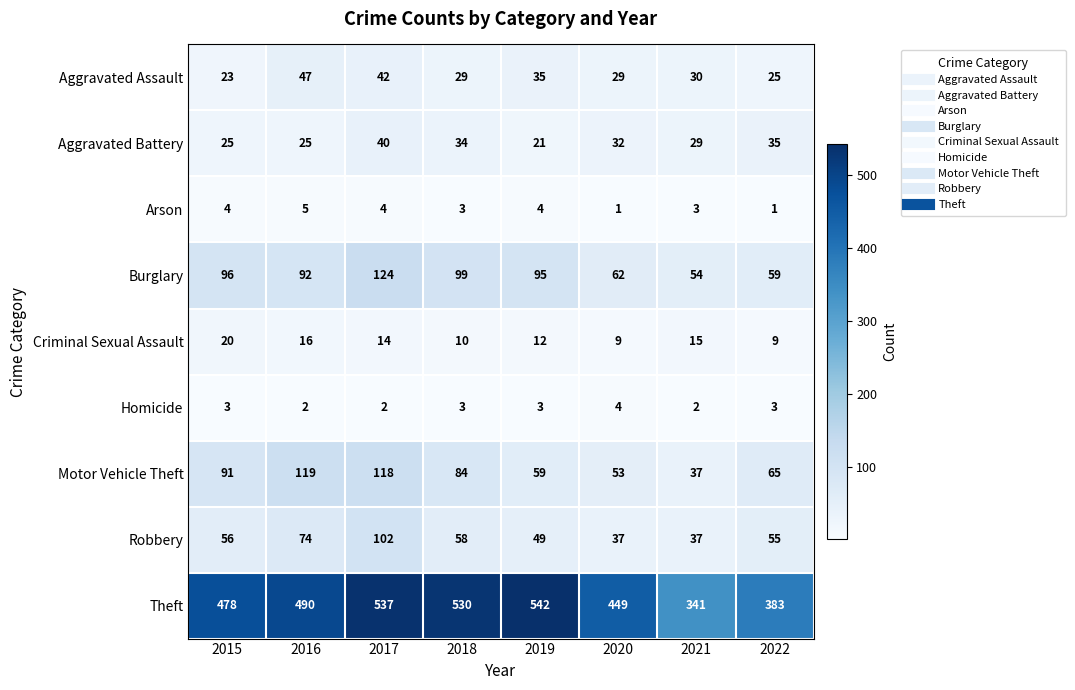

Which series has the largest total across all categories?

Theft